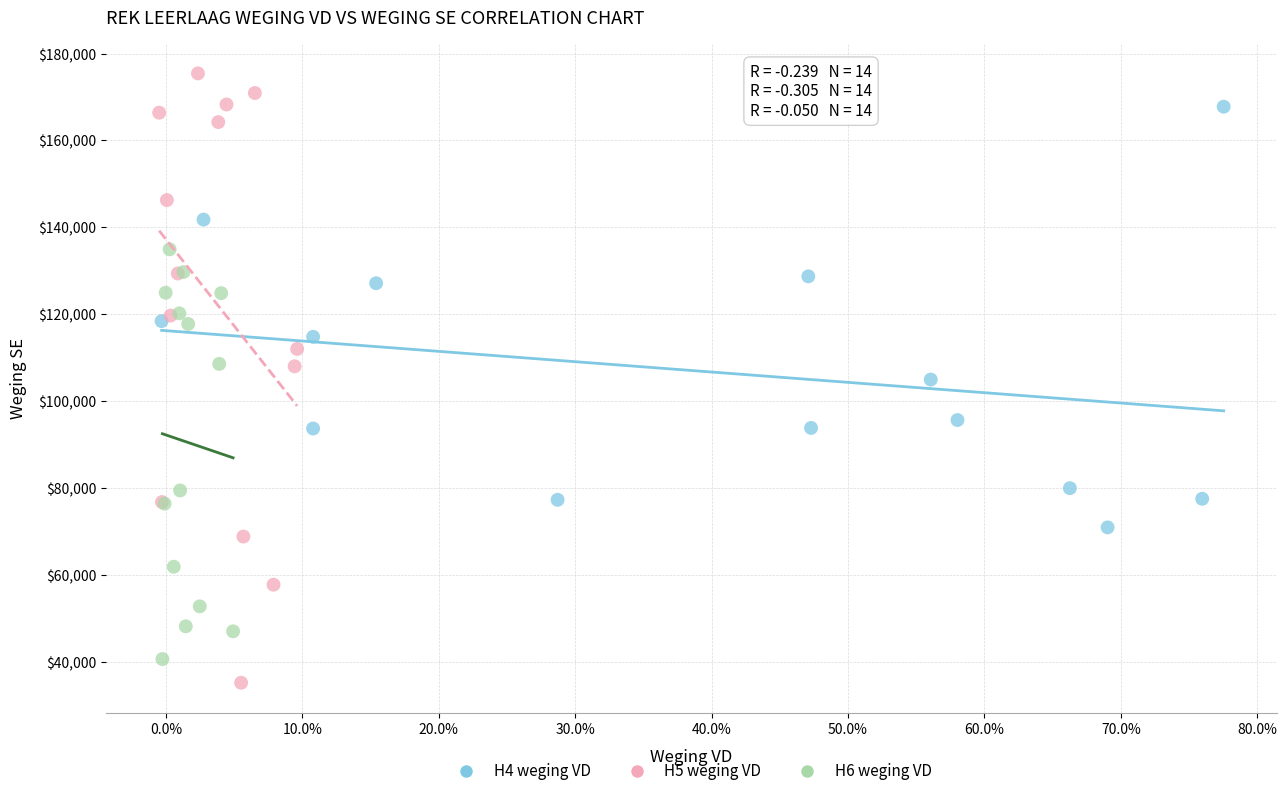

Which series contains the highest Y value?

H5 weging VD